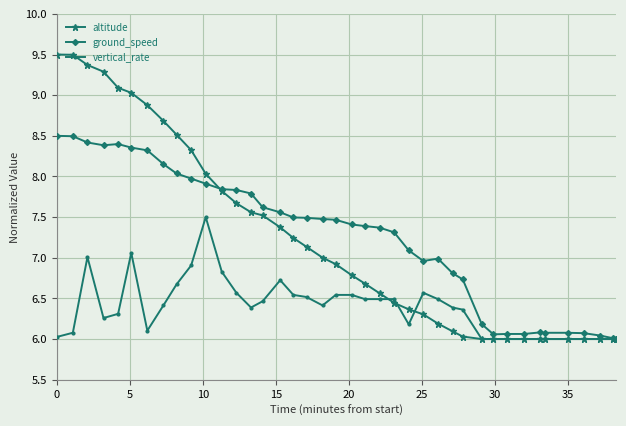

List the series in order of their peak value, lowest first.

vertical_rate, ground_speed, altitude